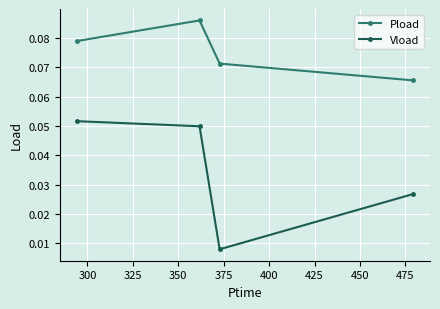

Which series has the largest total across all categories?

Pload